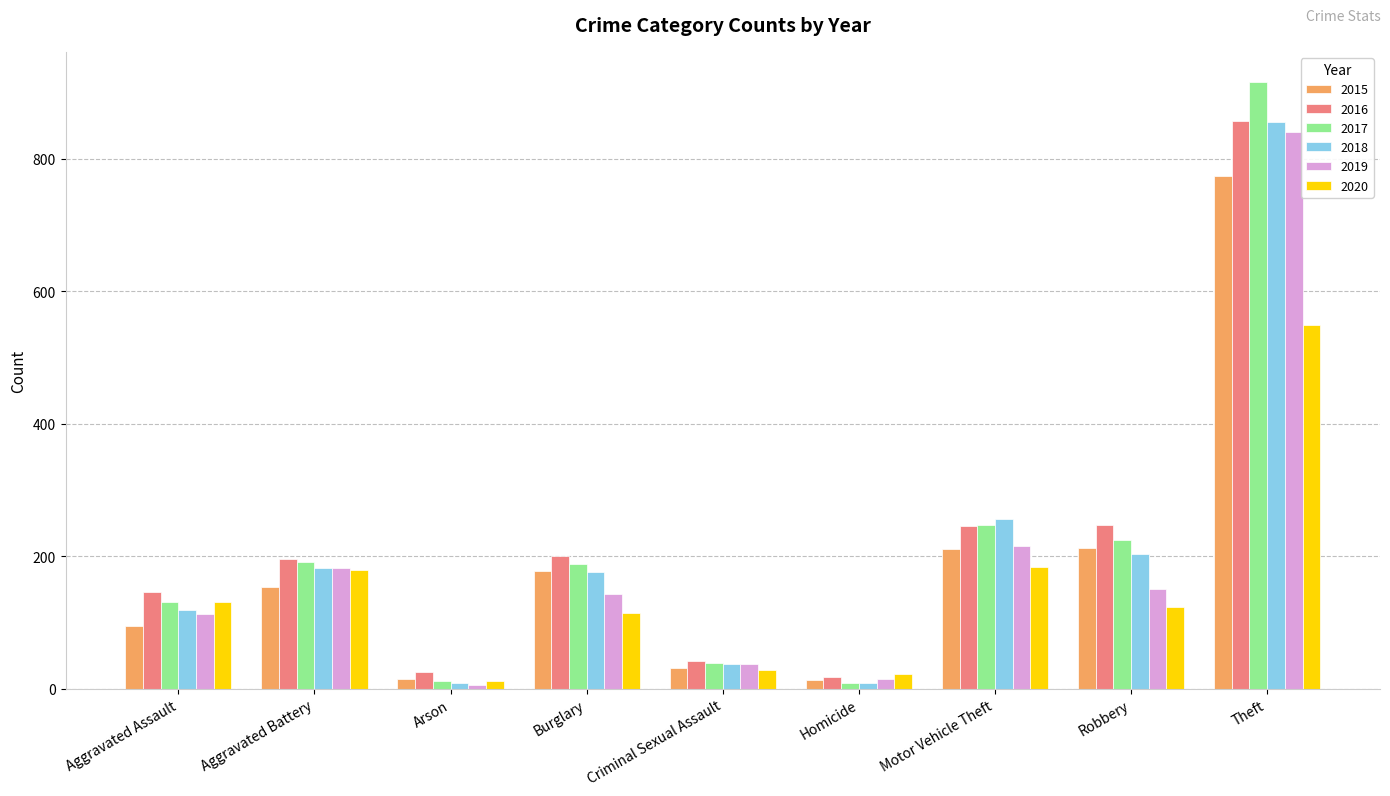

What is the total value across all series at Criminal Sexual Assault?

215